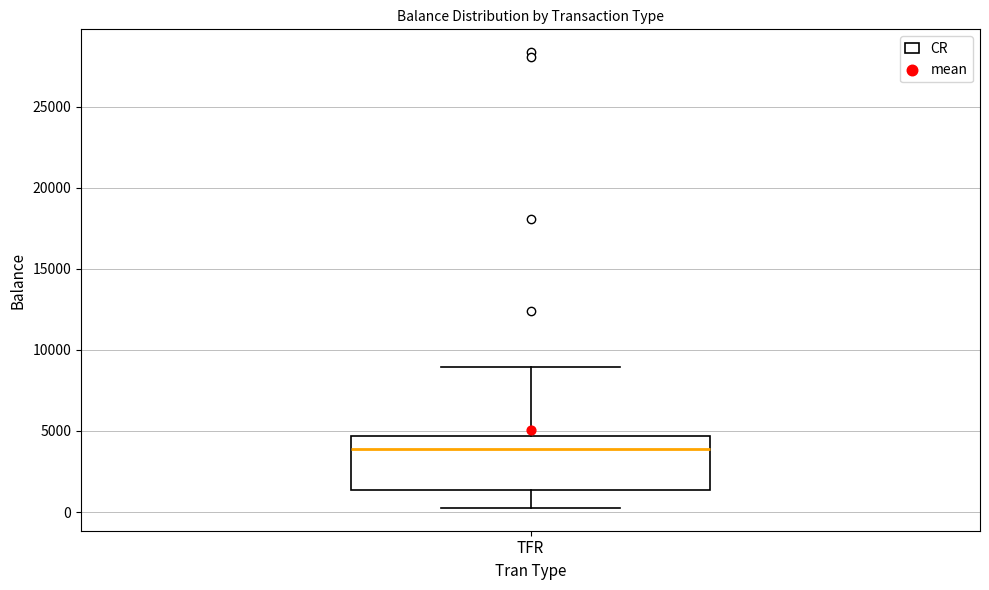

Read this box plot against the y-axis: the position of the median line, the range covered by the box, and the ends of both whiskers. The values are not printed on the chart, so give them approximately, as read against the axis.

median 4000, box 1500 to 4500, whiskers 500 to 9000